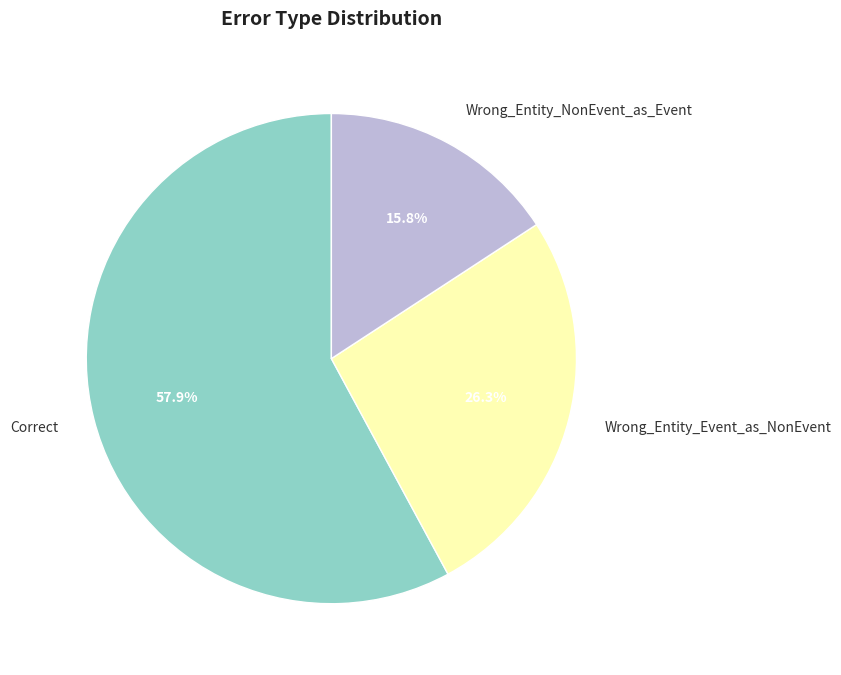

Is the sum of Correct and Wrong_Entity_NonEvent_as_Event greater than half?

Yes